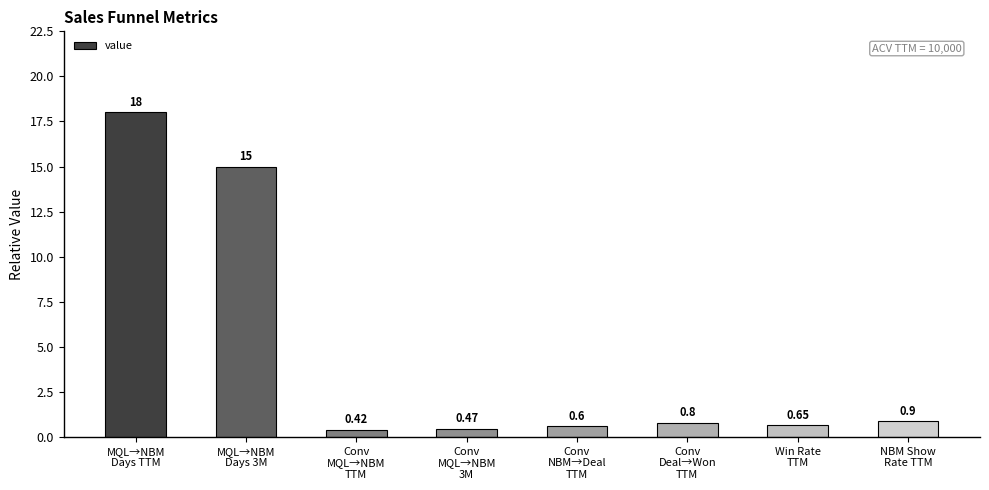

List the labels in order of value, smallest first.

Conv
MQL→NBM
TTM, Conv
MQL→NBM
3M, Conv
NBM→Deal
TTM, Win Rate
TTM, Conv
Deal→Won
TTM, NBM Show
Rate TTM, MQL→NBM
Days 3M, MQL→NBM
Days TTM